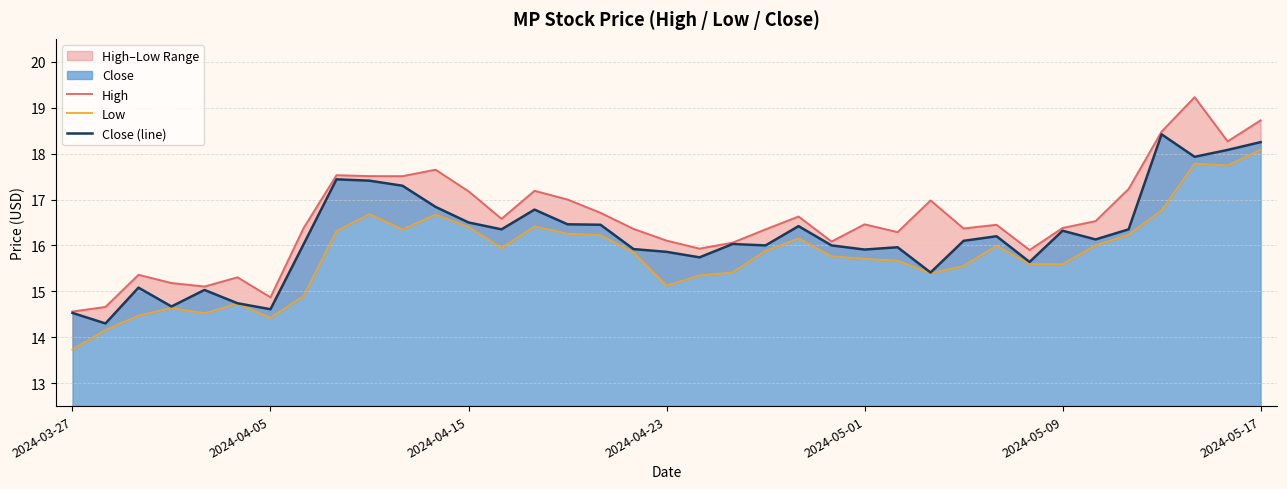

List the series in order of their overall mean, lowest first.

Low, Close (line), High